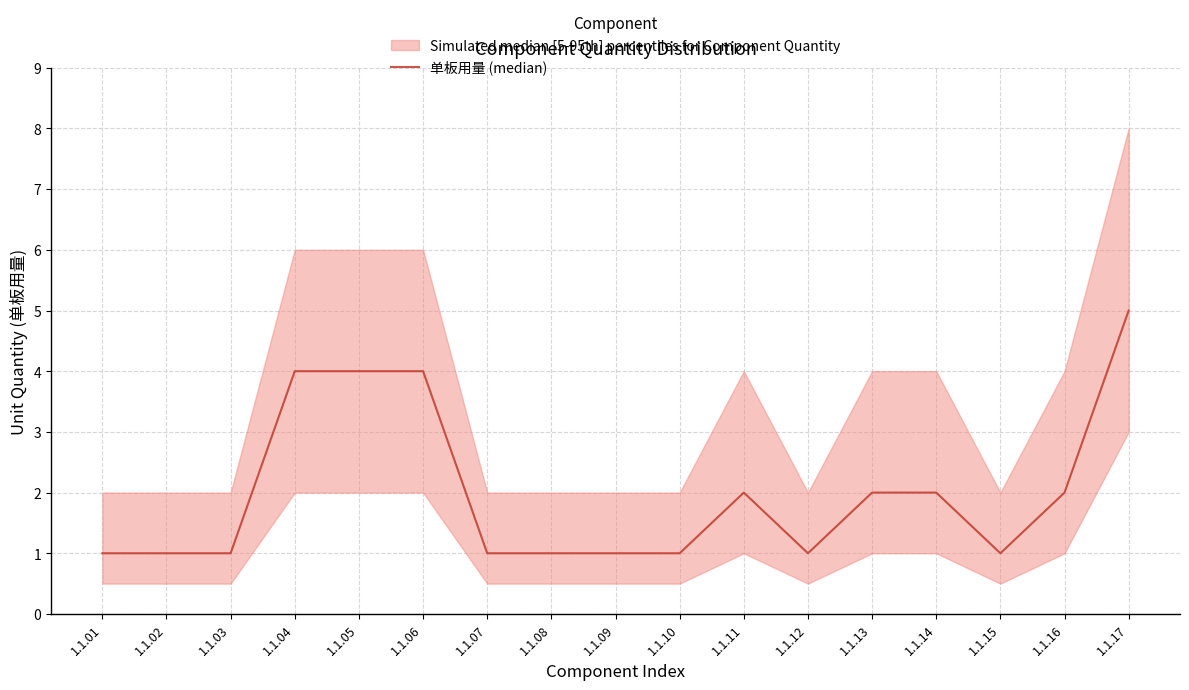

Is this an area chart (filled region under the line)?

No